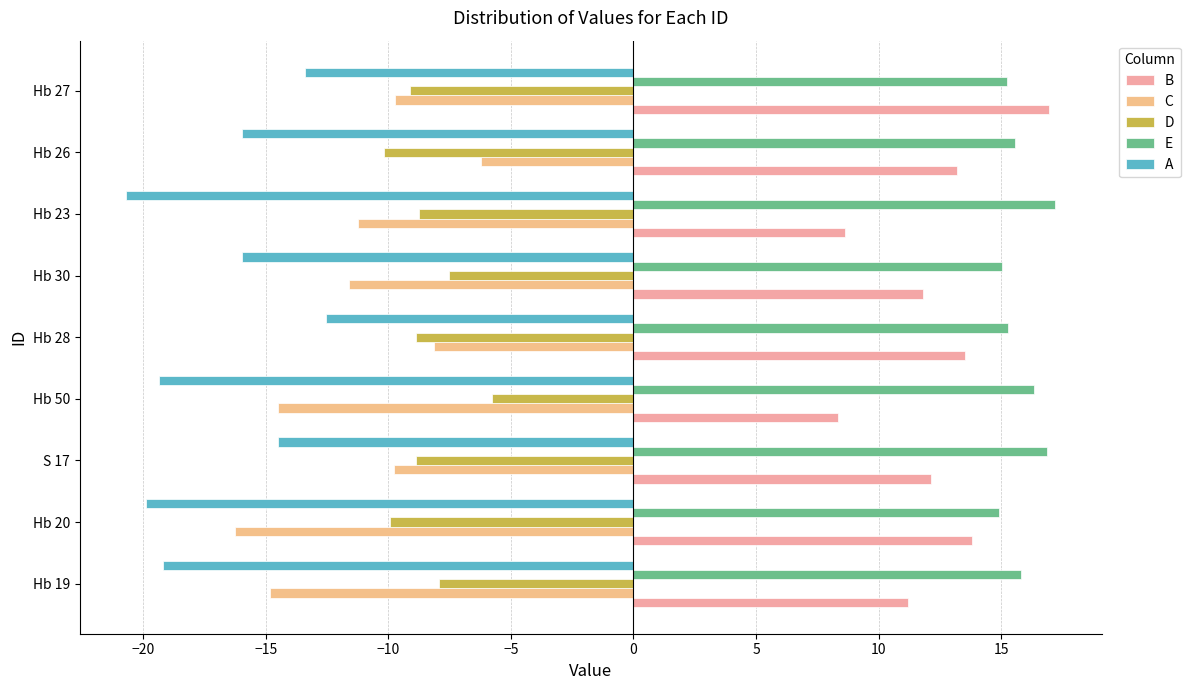

How many data points in C are less than -11?

5